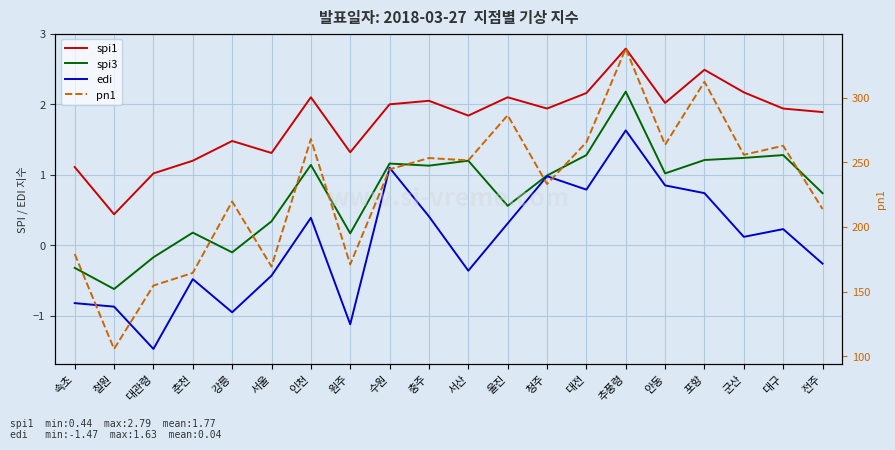

Which series has the largest total across all categories?

pn1